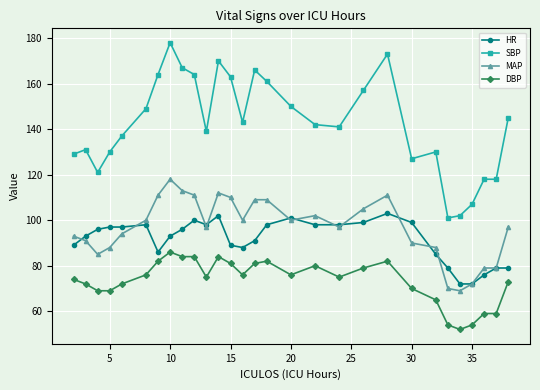

Which series has the largest total across all categories?

SBP